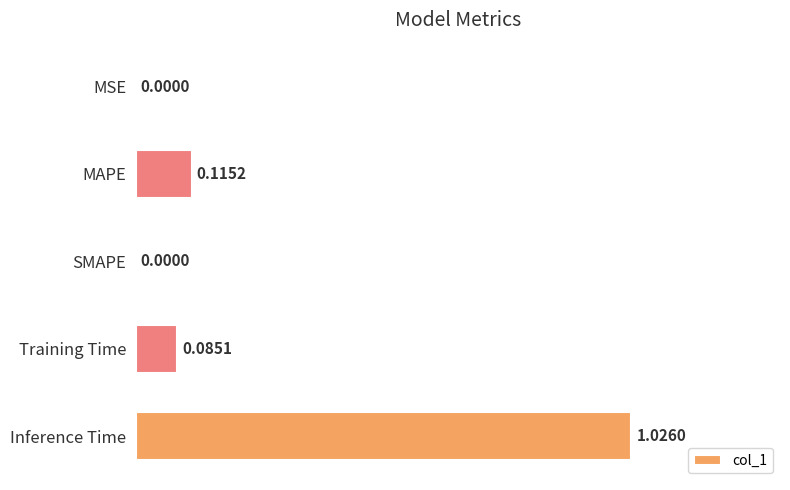

Which has a higher value, MSE or MAPE?

MAPE